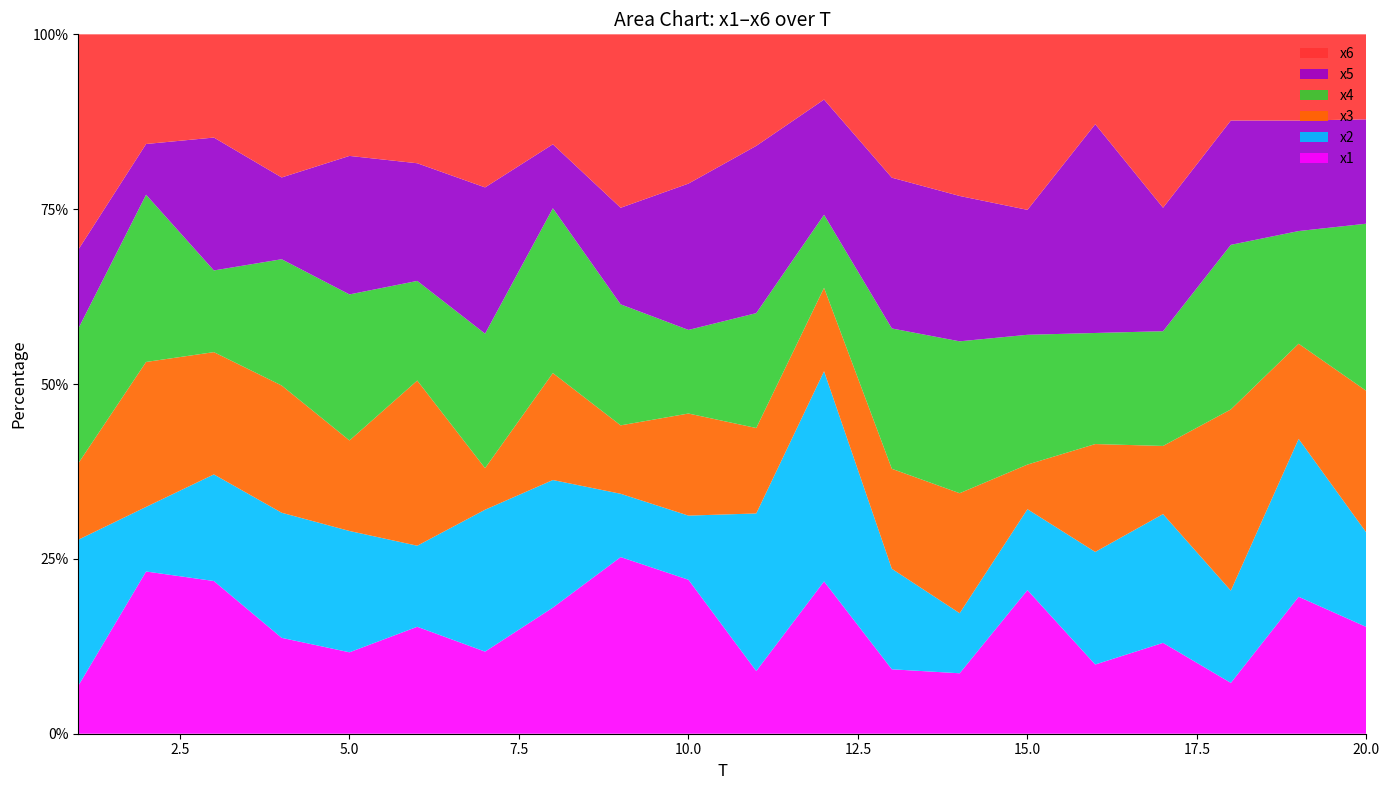

Reading left to right, list all the values displayed in this chart.

x1: 2.0	7.8	6.0	4.7	4.1	5.6	4.0	5.9	7.7	6.2	2.3	6.7	3.2	3.1	7.5	3.2	5.1	3.1	7.6	5.2
x2: 6.1	3.1	4.2	6.1	6.1	4.2	7.0	6.0	2.7	2.6	5.7	9.2	5.0	3.1	4.2	5.1	7.2	5.6	8.8	4.6
x3: 3.2	7.0	4.8	6.2	4.6	8.6	2.0	5.0	3.0	4.1	3.1	3.6	5.0	6.2	2.3	4.9	3.8	11.1	5.3	6.8
x4: 5.6	8.0	3.2	6.2	7.4	5.2	6.6	7.8	5.3	3.4	4.1	3.2	7.0	7.8	6.8	5.1	6.4	10.0	6.3	8.1
x5: 3.3	2.4	5.3	4.0	7.0	6.1	7.2	3.0	4.2	5.9	6.0	5.0	7.5	7.5	6.5	9.5	6.9	7.6	6.1	5.0
x6: 9.0	5.3	4.1	7.0	6.1	6.7	7.5	5.2	7.5	6.0	4.0	2.9	7.2	8.4	9.2	4.1	9.7	5.3	4.8	4.1